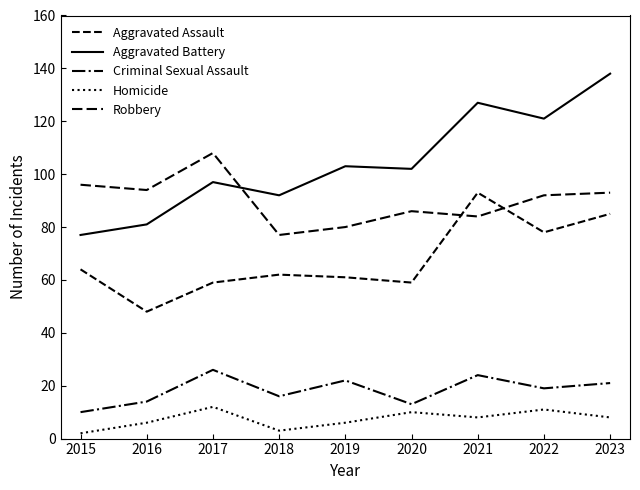

Does the chart display data point markers on the line(s)?

No